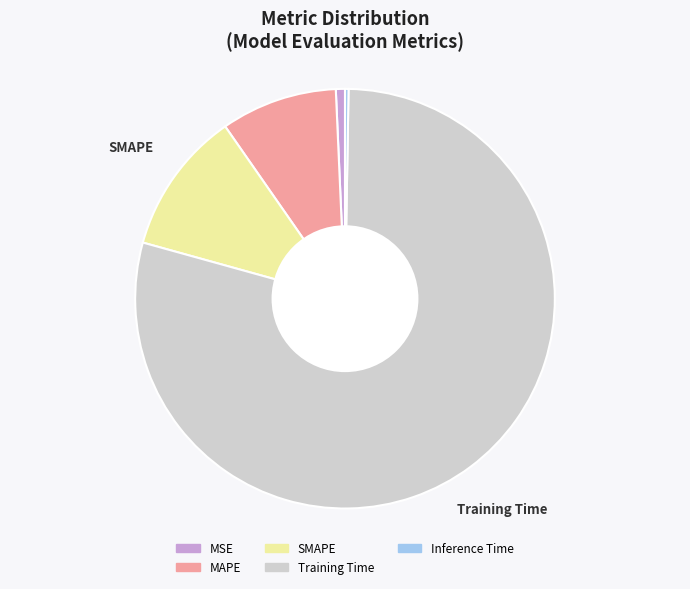

Which category has the biggest portion of the pie?

Training Time